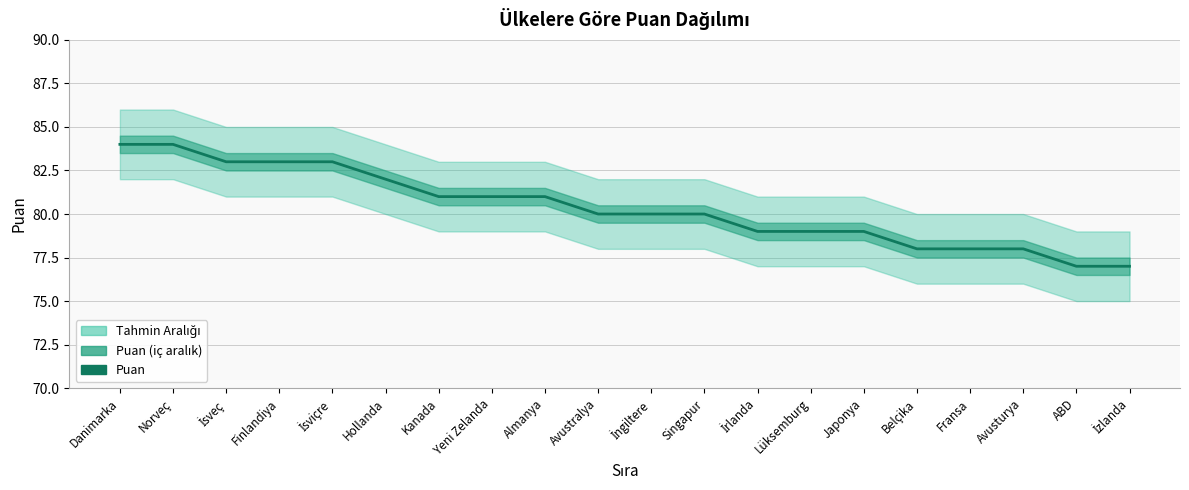

Reading right to left, extract all data points from this chart.

77	77	78	78	78	79	79	79	80	80	80	81	81	81	82	83	83	83	84	84